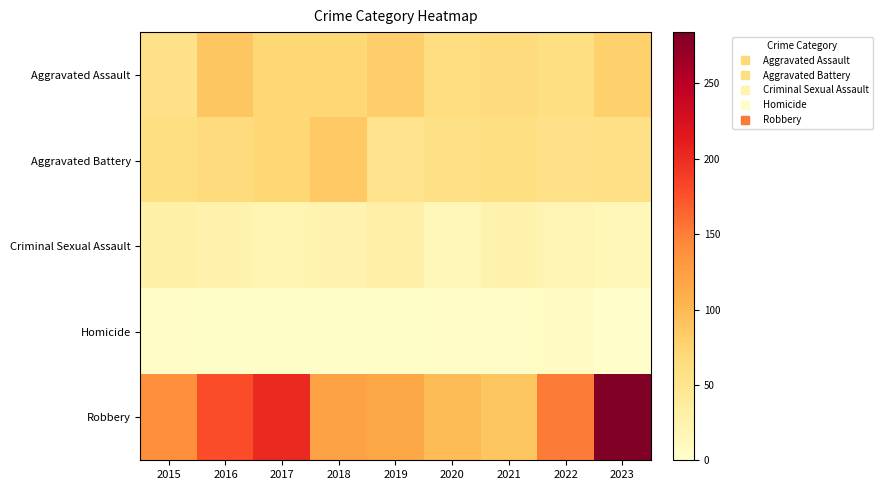

What is the total value across all series at 2022?

296